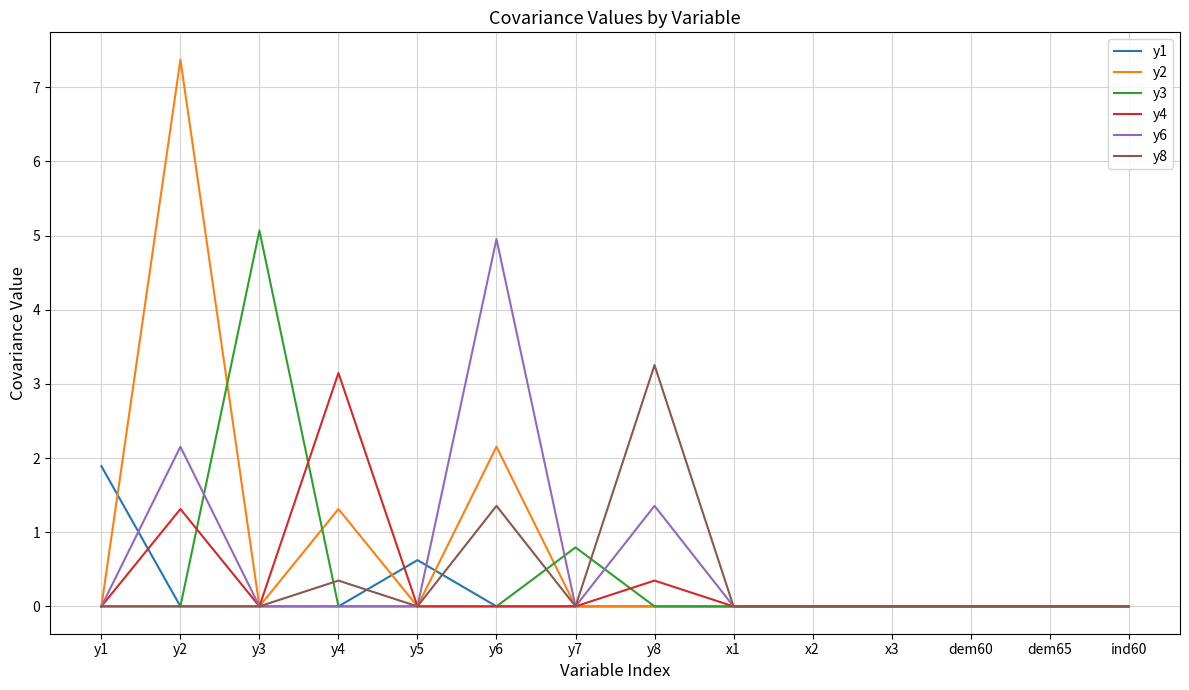

What is the maximum value for y1?

1.9